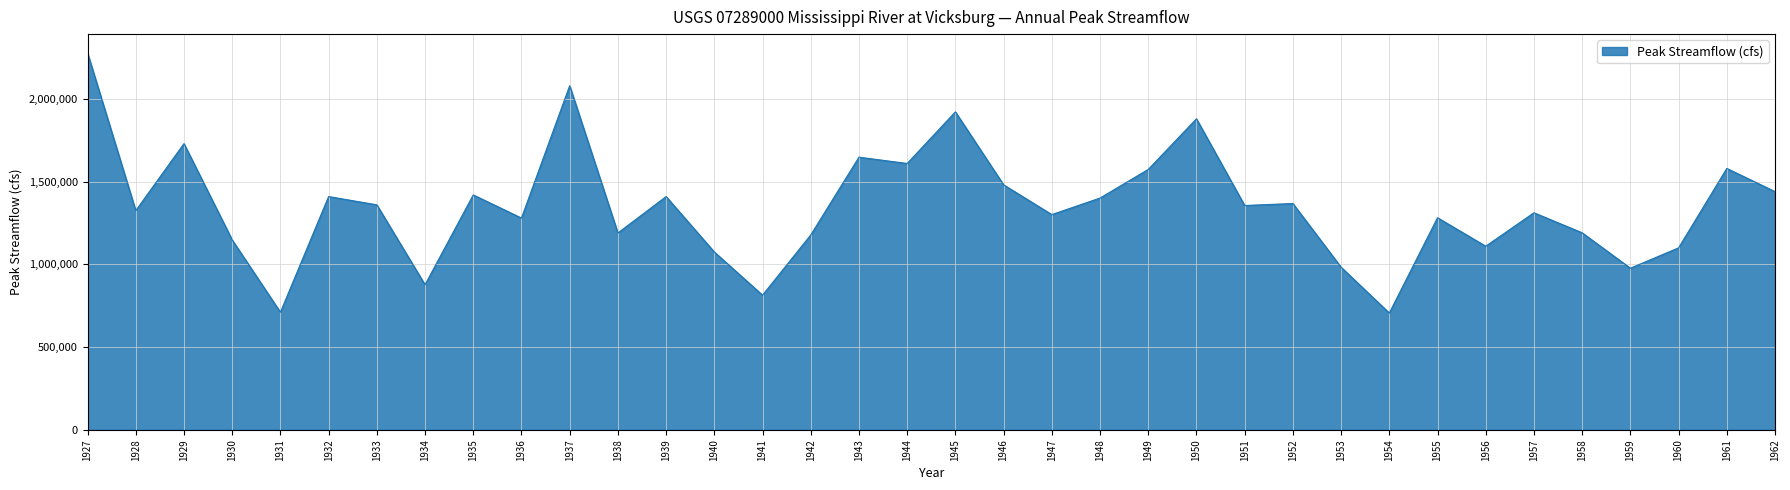

What is the minimum value shown in the chart?

706000